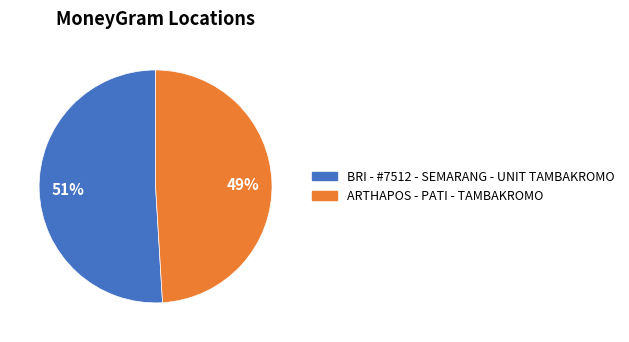

Approximately how many times larger is the value at BRI - #7512 - SEMARANG - UNIT TAMBAKROMO compared to ARTHAPOS - PATI - TAMBAKROMO?

1.0